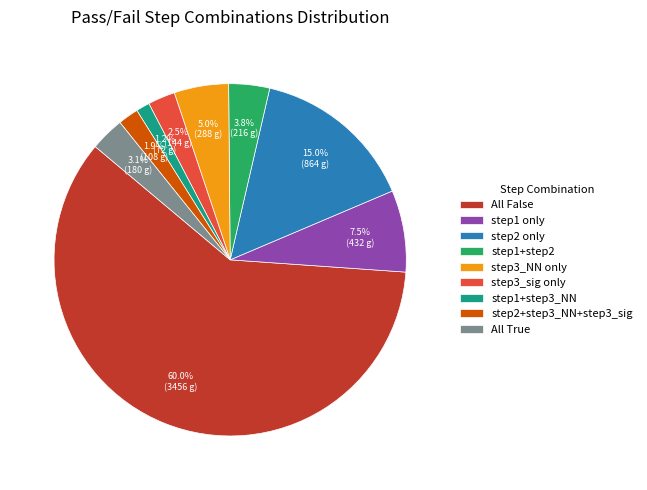

What is the total percentage of step1 only and All True?

10.6%